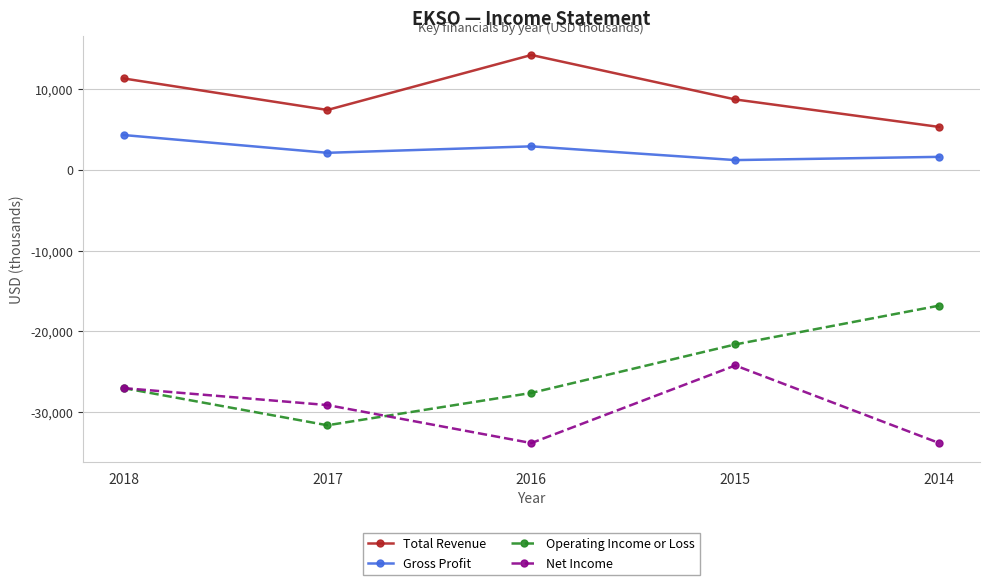

How many interior local valleys does the Total Revenue series have?

1